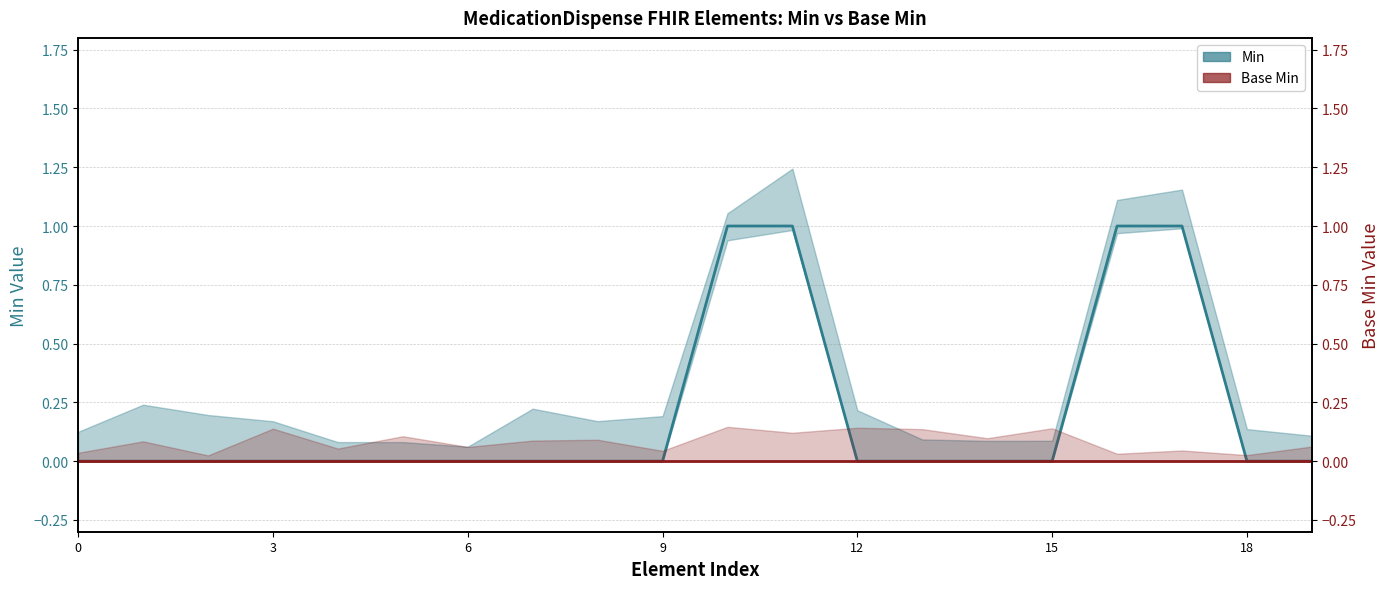

True or false: Base Min and Min intersect in this chart.

False